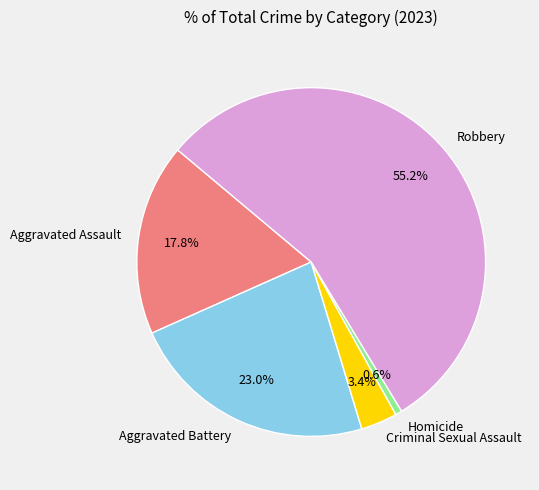

To the nearest percent, what portion does Criminal Sexual Assault represent?

3%